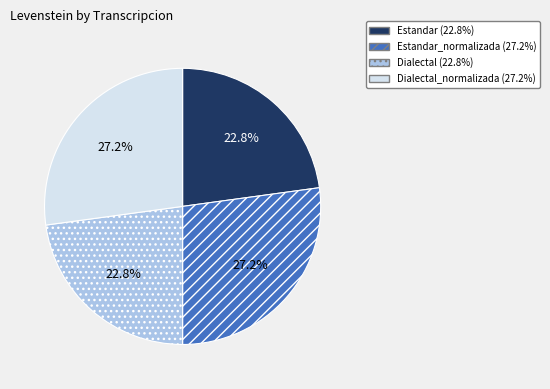

Is there a majority slice in this chart?

No